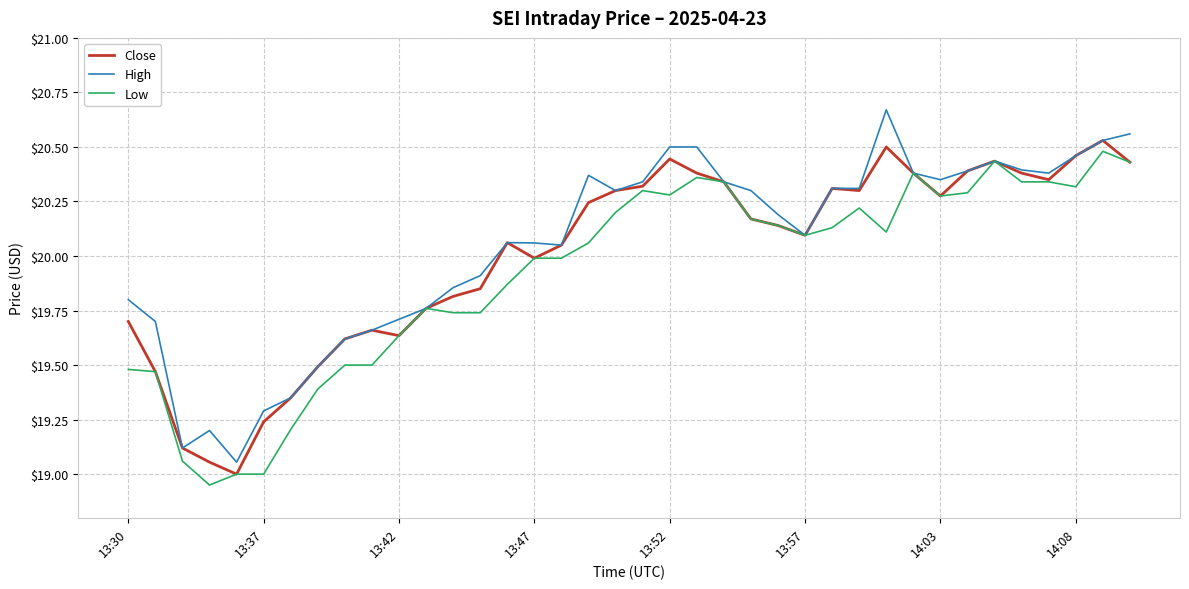

Reading right to left, extract all data points from this chart.

Close: 20.4	20.5	20.5	20.4	20.4	20.4	20.4	20.3	20.4	20.5	20.3	20.3	20.1	20.1	20.2	20.3	20.4	20.4	20.3	20.3	20.2	20.0	20.0	20.1	19.9	19.8	19.8	19.6	19.7	19.6	19.5	19.4	19.2	19.0	19.1	19.1	19.5	19.7
High: 20.6	20.5	20.5	20.4	20.4	20.4	20.4	20.4	20.4	20.7	20.3	20.3	20.1	20.2	20.3	20.3	20.5	20.5	20.3	20.3	20.4	20.0	20.1	20.1	19.9	19.9	19.8	19.7	19.7	19.6	19.5	19.4	19.3	19.1	19.2	19.1	19.7	19.8
Low: 20.4	20.5	20.3	20.3	20.3	20.4	20.3	20.3	20.4	20.1	20.2	20.1	20.1	20.1	20.2	20.3	20.4	20.3	20.3	20.2	20.1	20.0	20.0	19.9	19.7	19.7	19.8	19.6	19.5	19.5	19.4	19.2	19.0	19.0	19.0	19.1	19.5	19.5